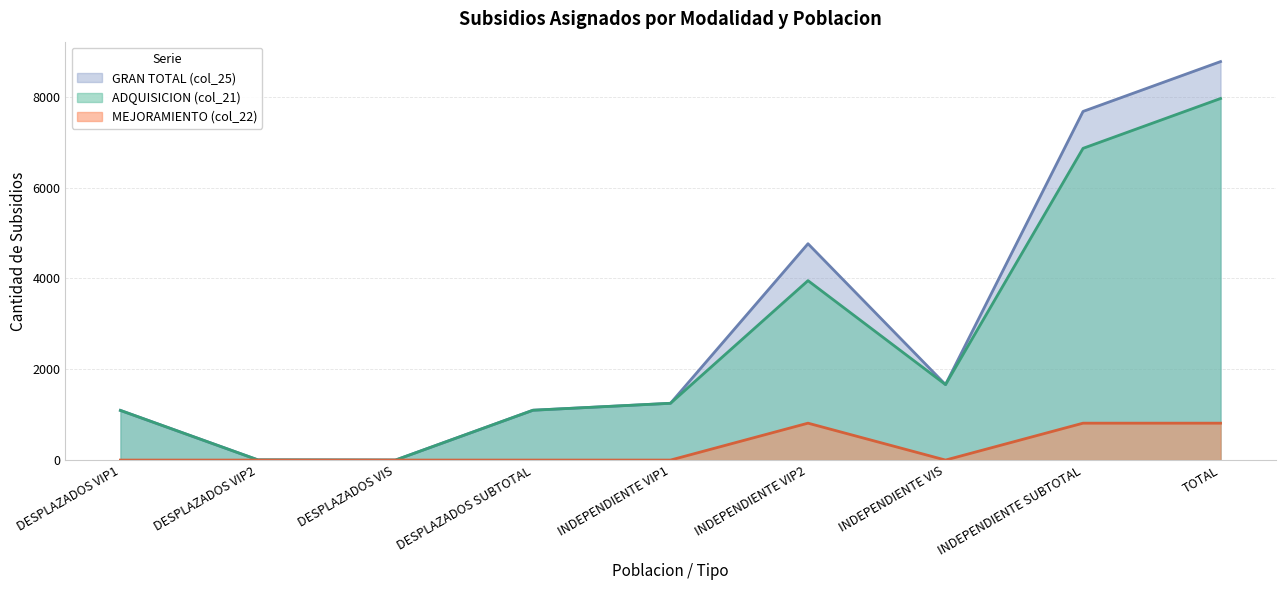

At which category does ADQUISICION (col_21) reach its first local valley?

DESPLAZADOS VIS